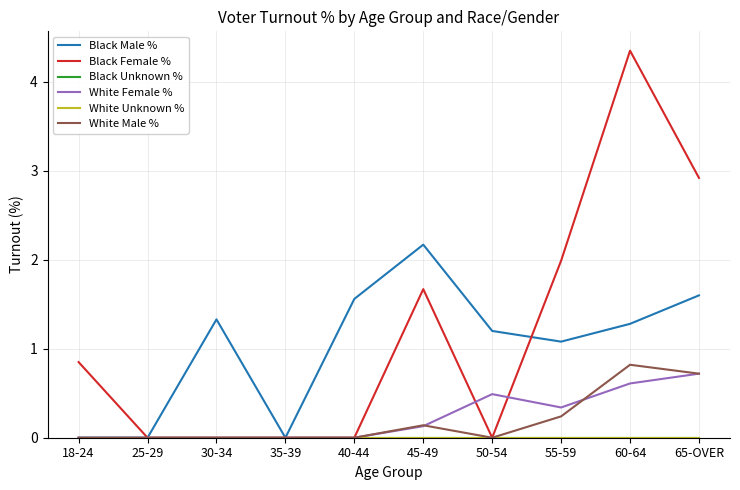

Does the chart have visible grid lines?

Yes